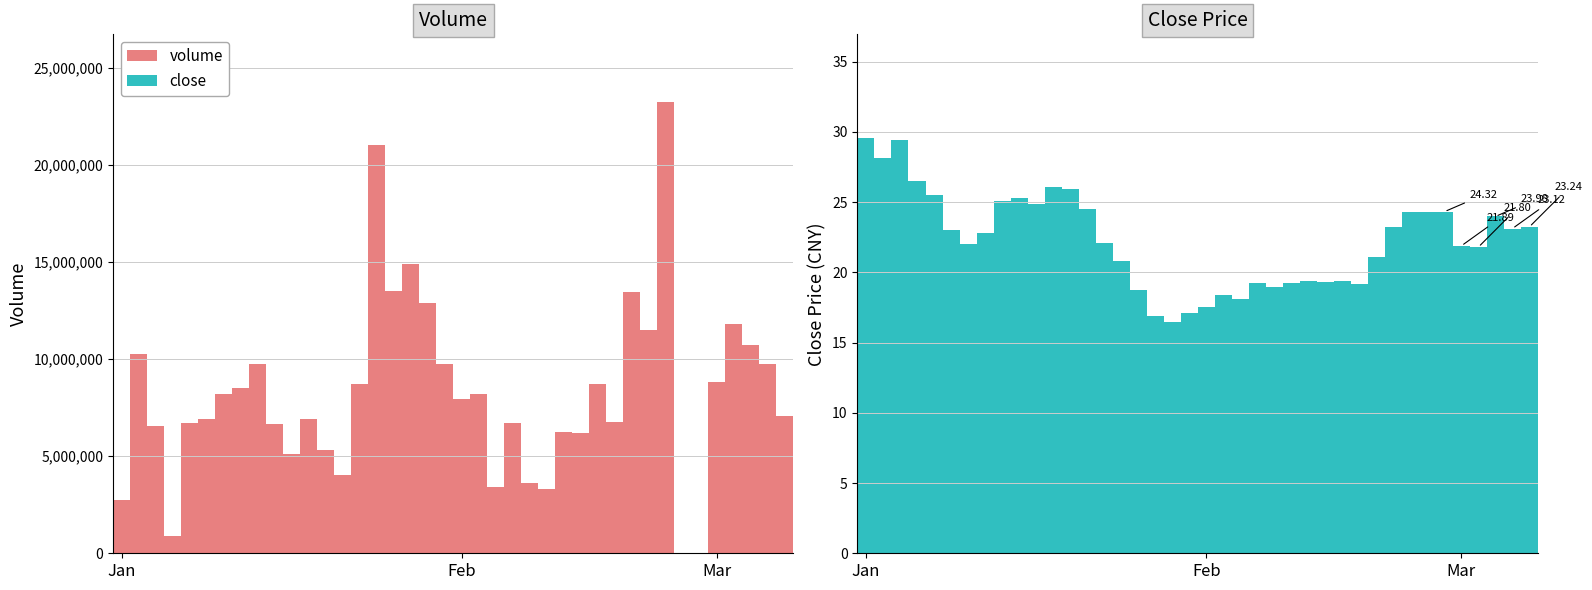

What is the difference between the maximum and second lowest values in the volume series?

23249108.0